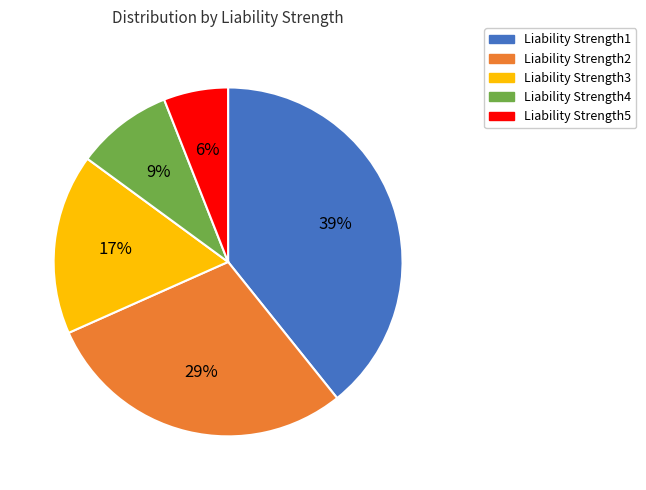

How many slices are in this pie chart?

5